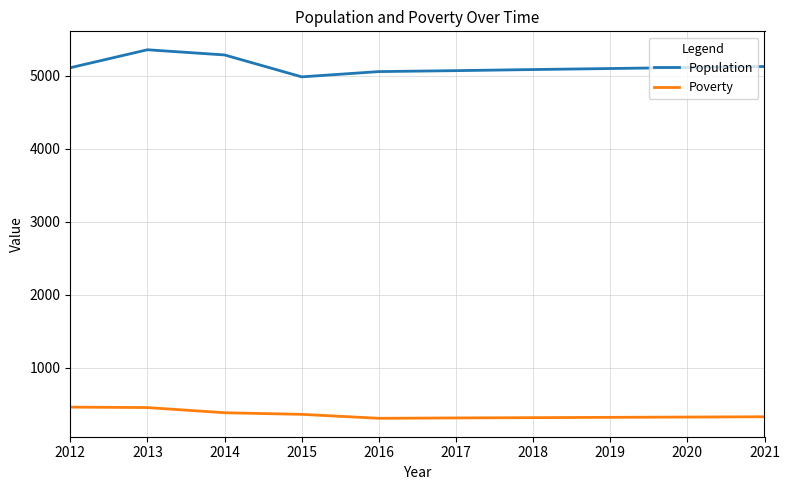

What is the difference between the maximum and second lowest values in the Population series?

299